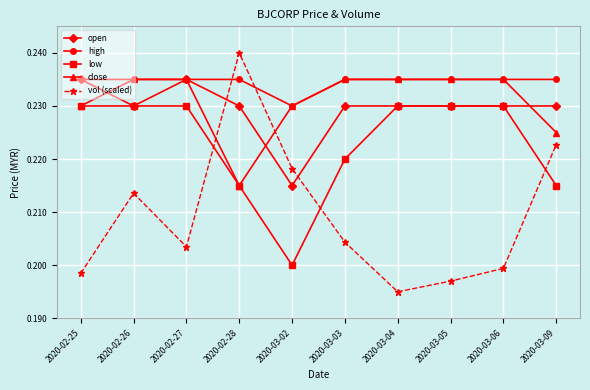

After their last crossing, which series has the higher values: close or open?

open